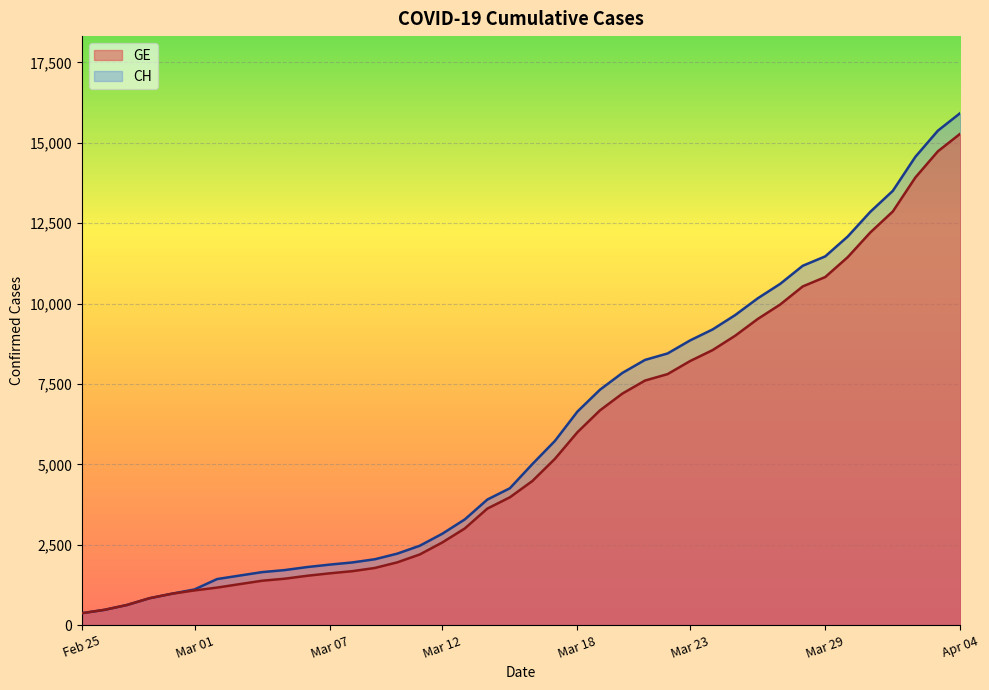

True or false: CH and GE intersect in this chart.

False